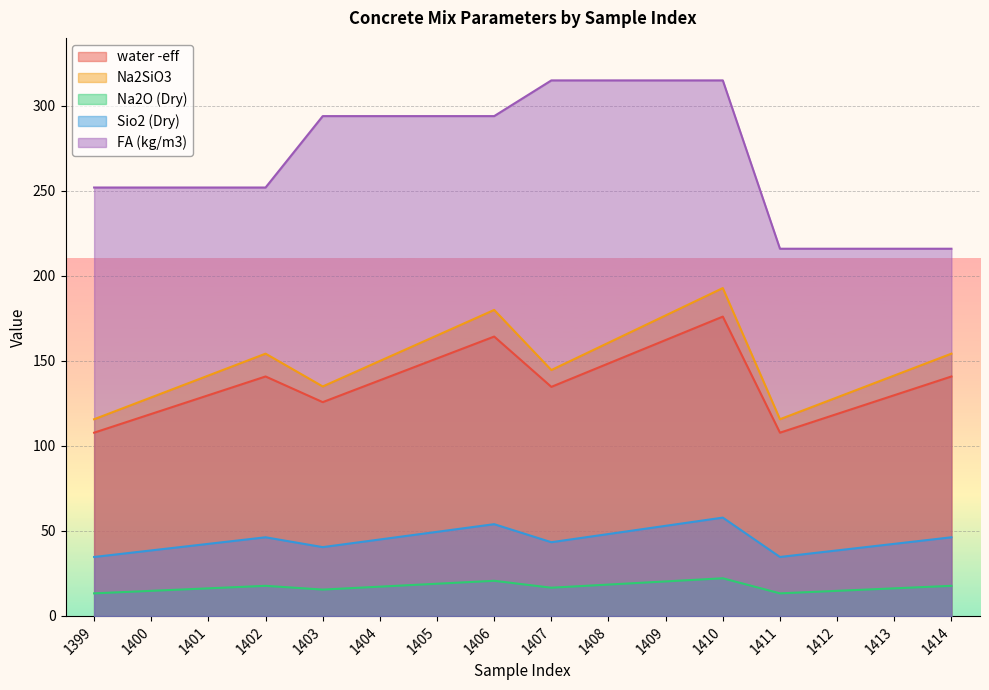

What is the approximate value of Na2O (Dry) at 1414?

17.7